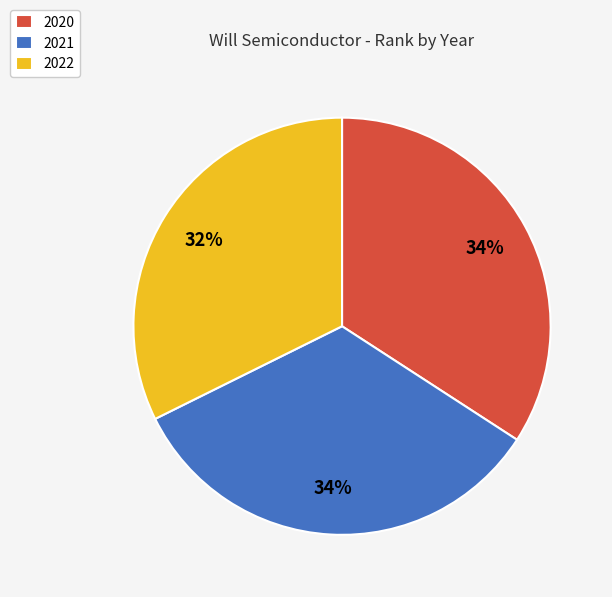

What is the ratio of the value at 2020 to the value at 2022?

1.1